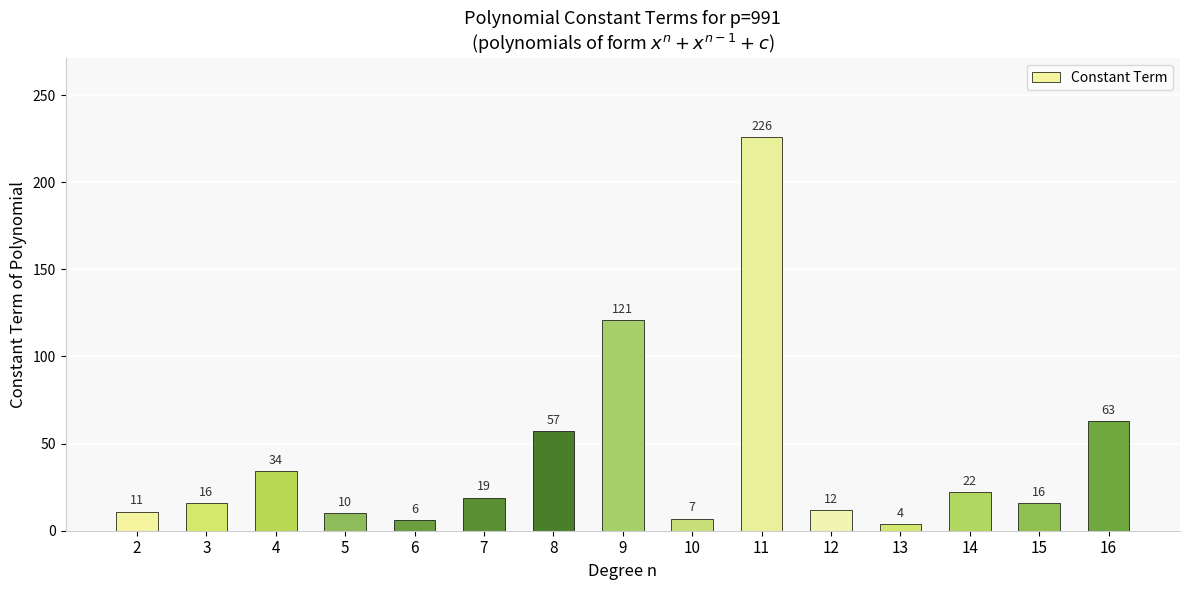

What is the difference between the maximum and minimum values?

222